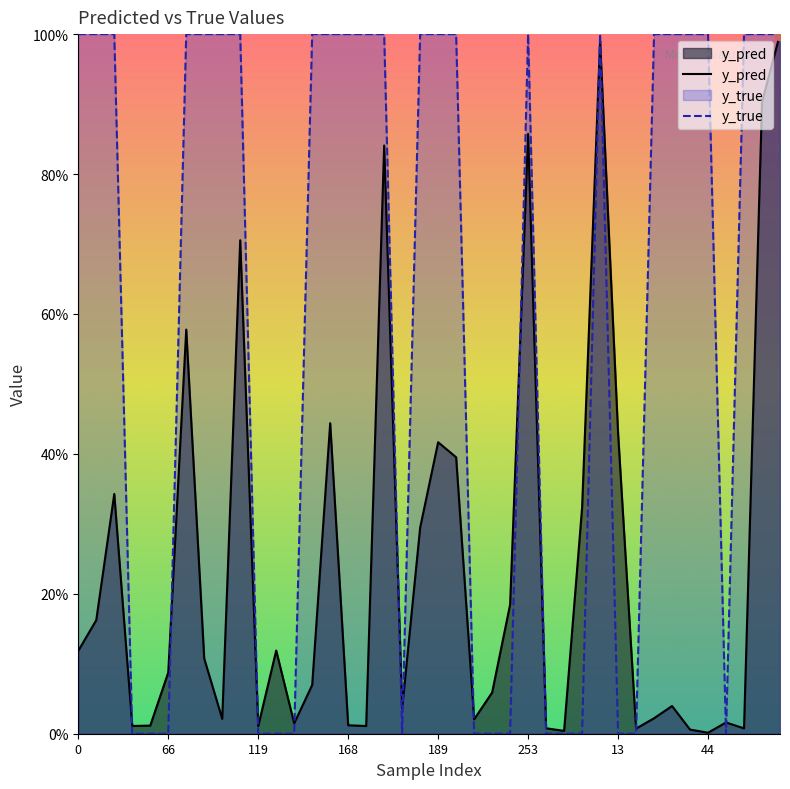

What are all the series names shown in the legend?

y_pred, y_true